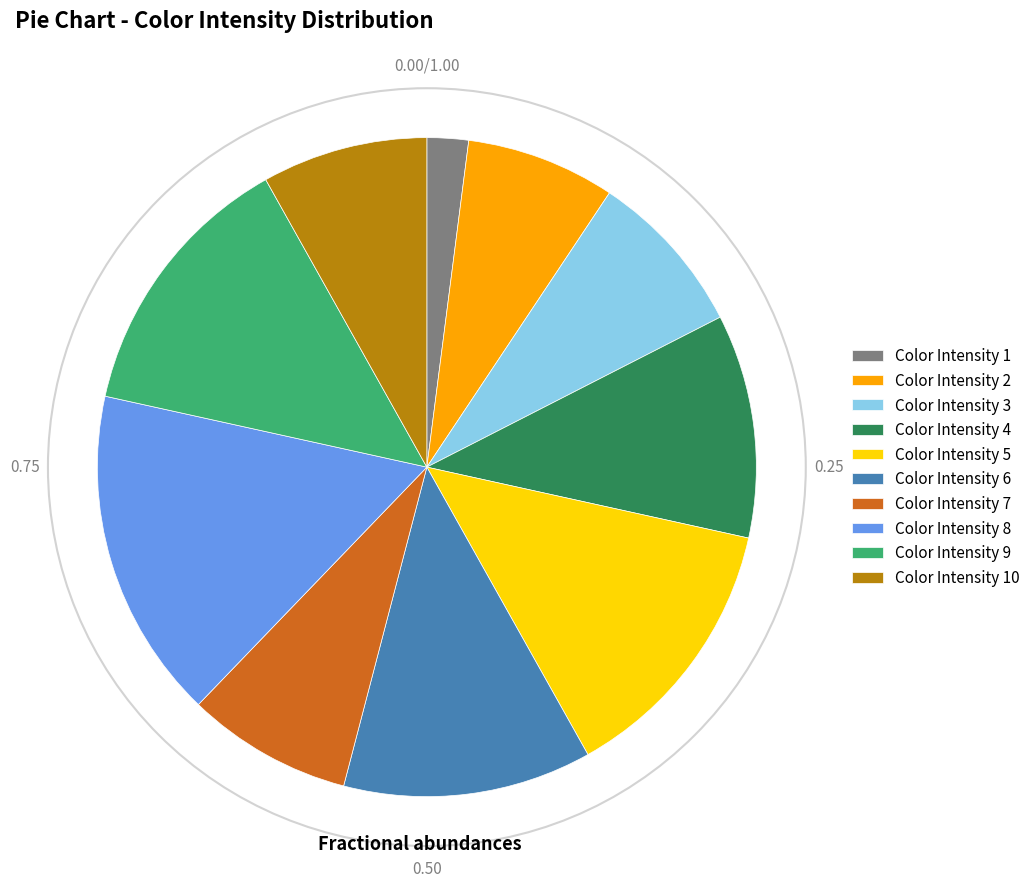

Is Color Intensity 6 the majority of the pie?

No